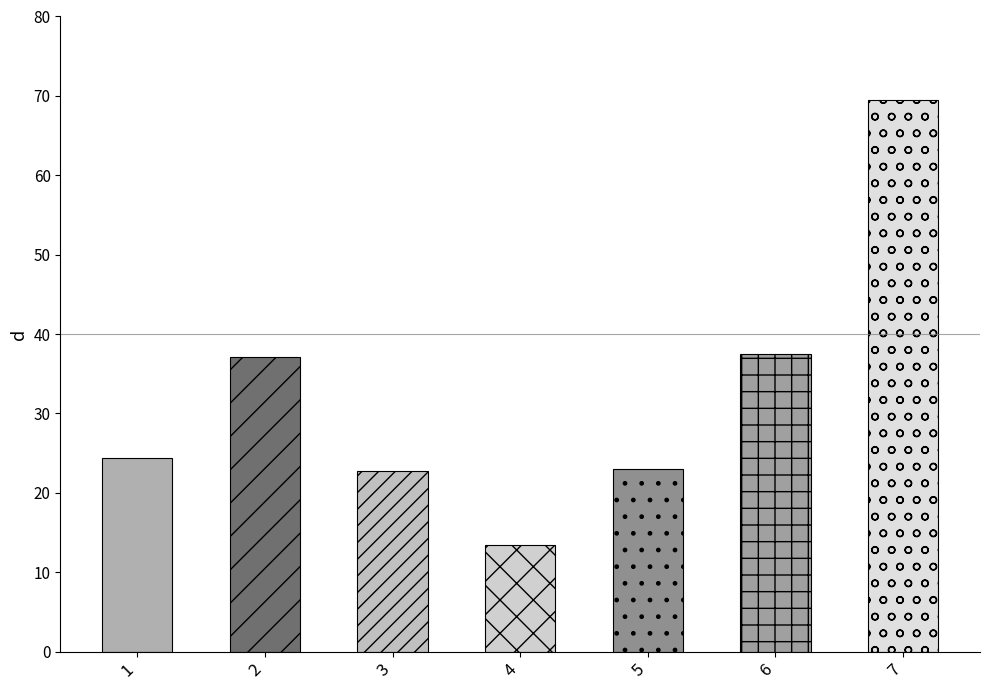

What is the value of the 3rd bar from the left?

22.8